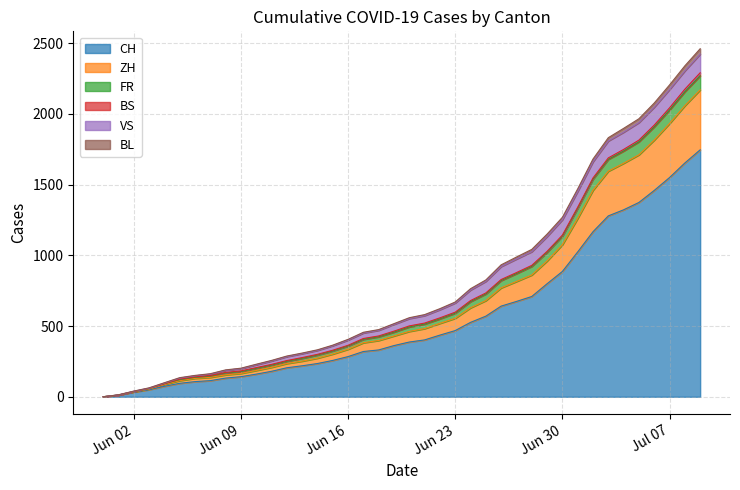

True or false: ZH and FR cross at least once.

False